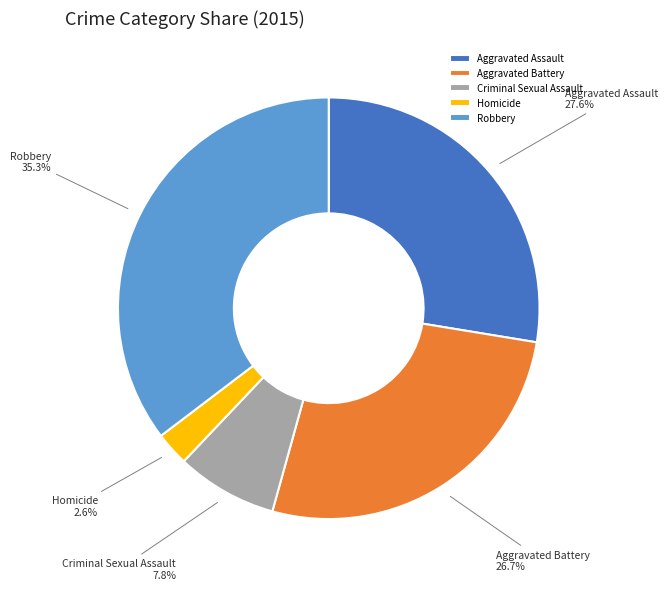

Is it true that Aggravated Assault is 28% of the pie?

True